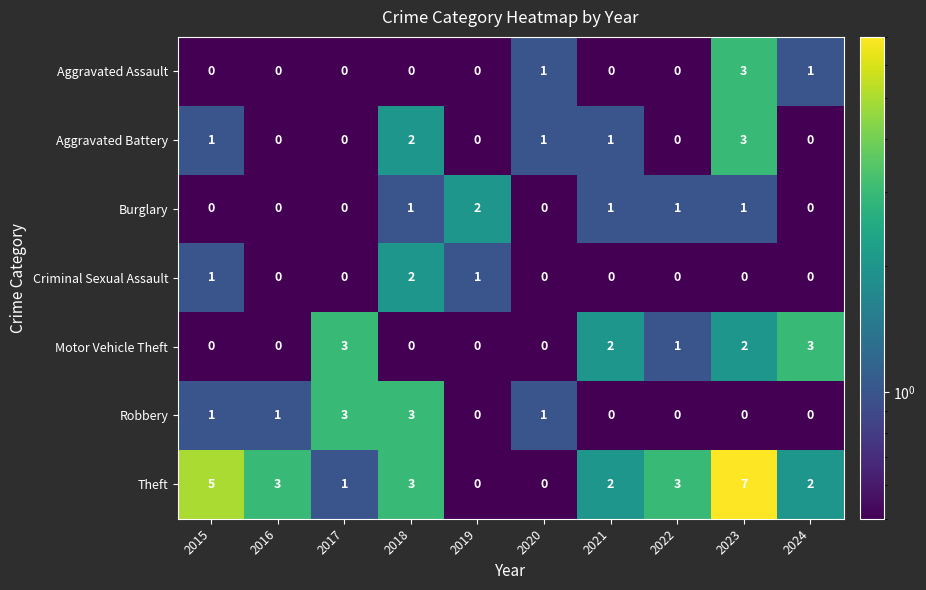

The Aggravated Assault series shows 0 at 2022. True or false?

True